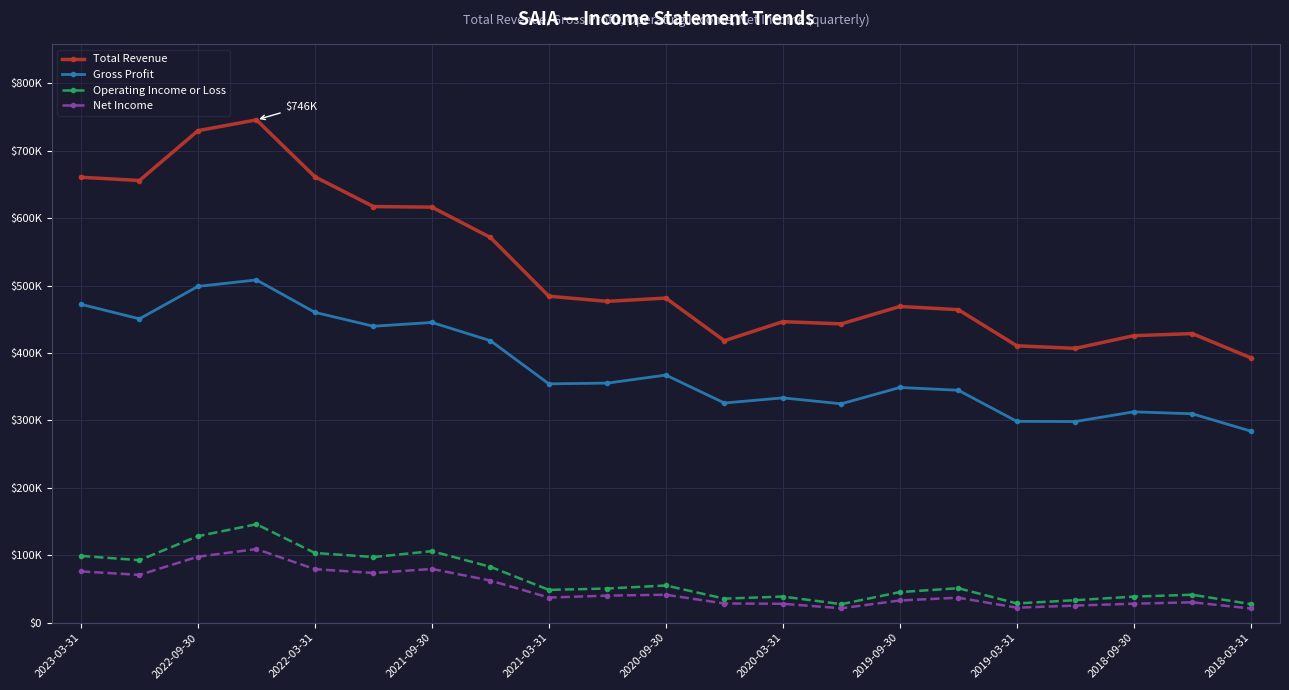

What are all the series names shown in the legend?

Total Revenue, Gross Profit, Operating Income or Loss, Net Income